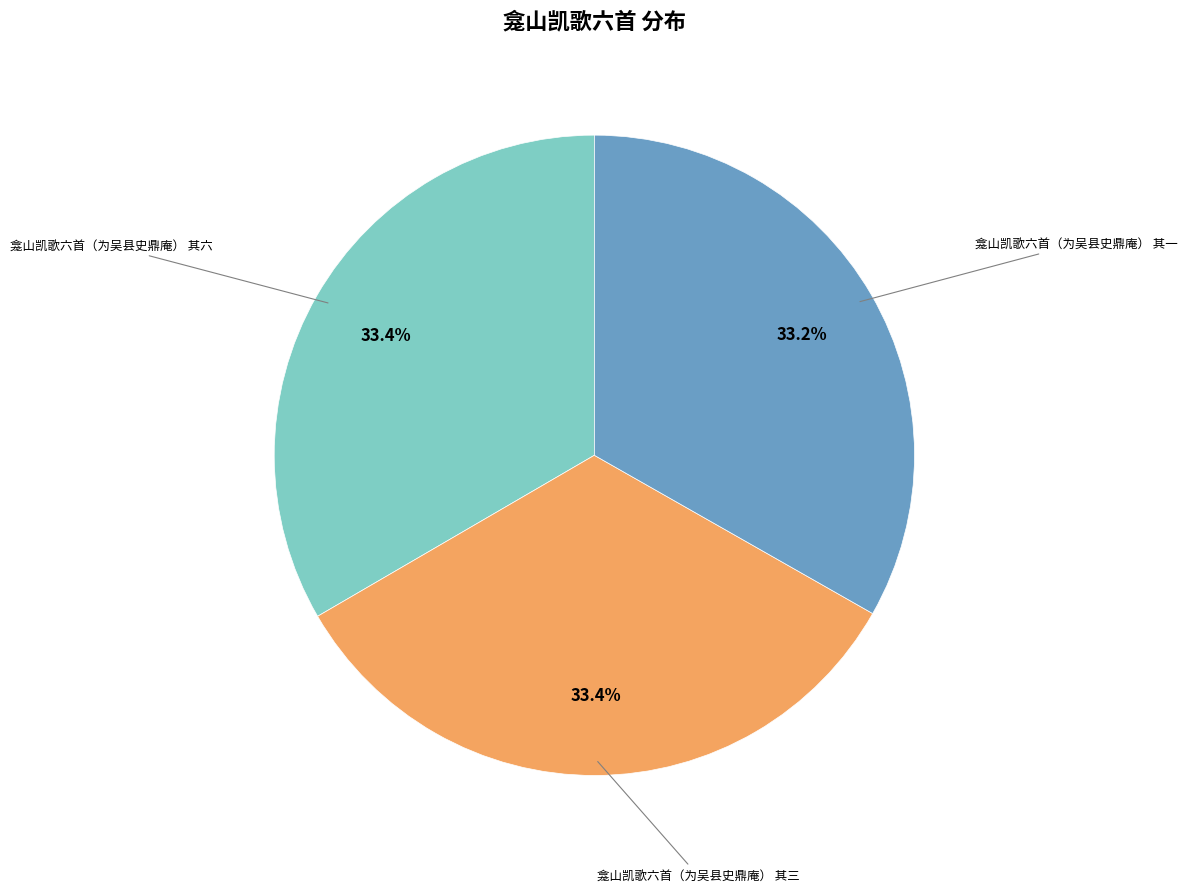

To the nearest percent, what is the average slice percentage?

33%